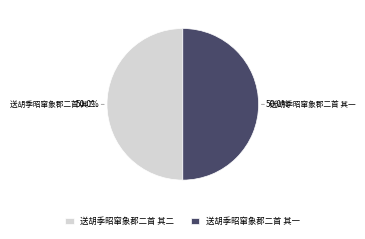

To the nearest percent, what portion does 送胡季昭窜象郡二首 其一 represent?

50%